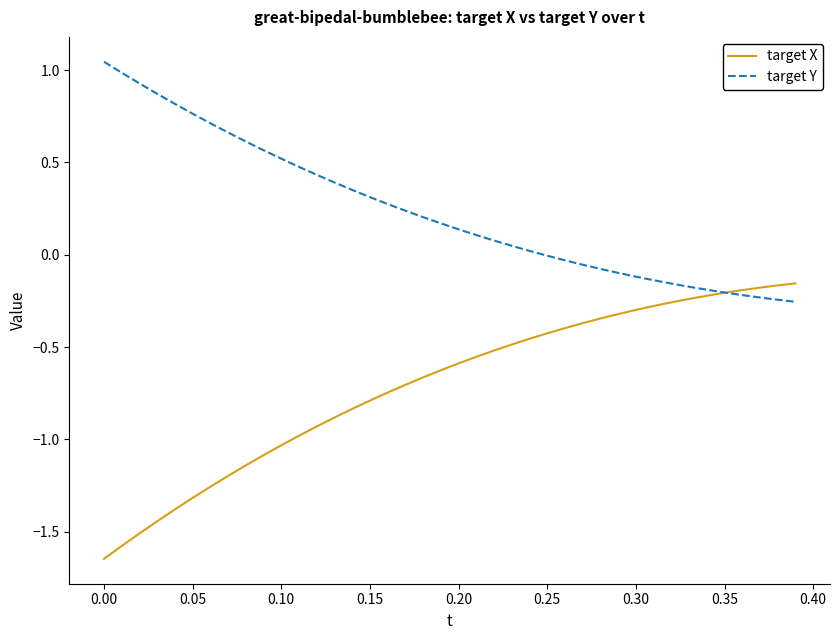

Which series ends up on top after the final intersection of target Y and target X?

target X